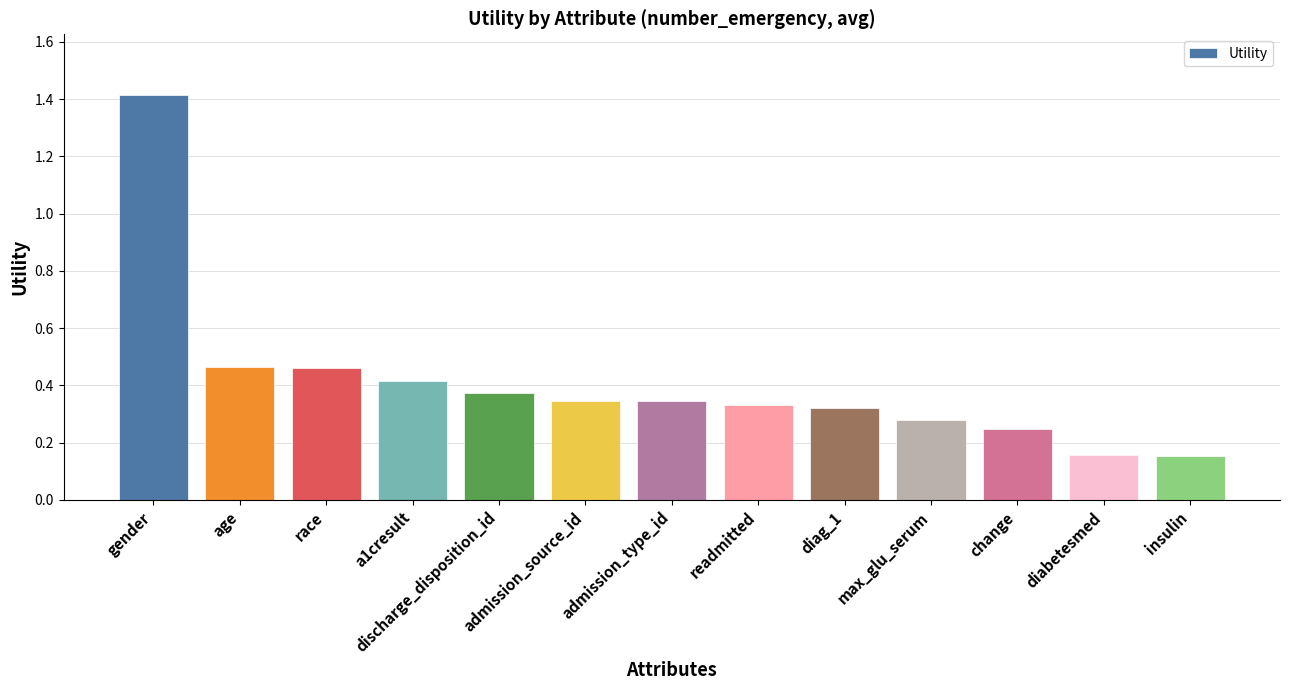

Which has a higher value, race or gender?

gender